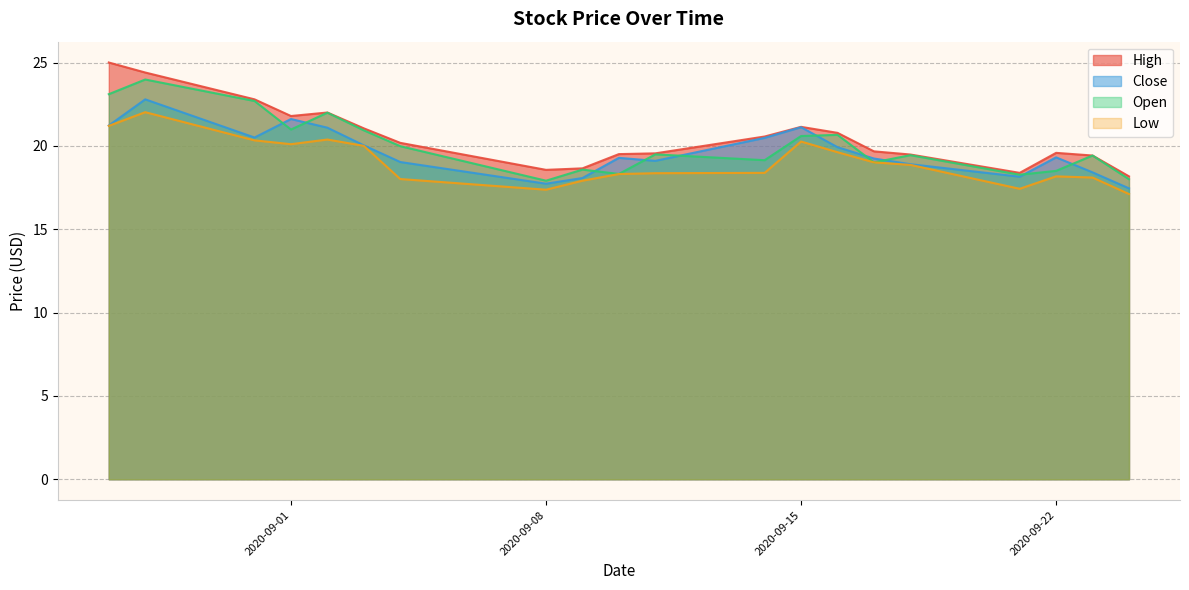

At which category does the chart reach its minimum across all series?

2020-09-24